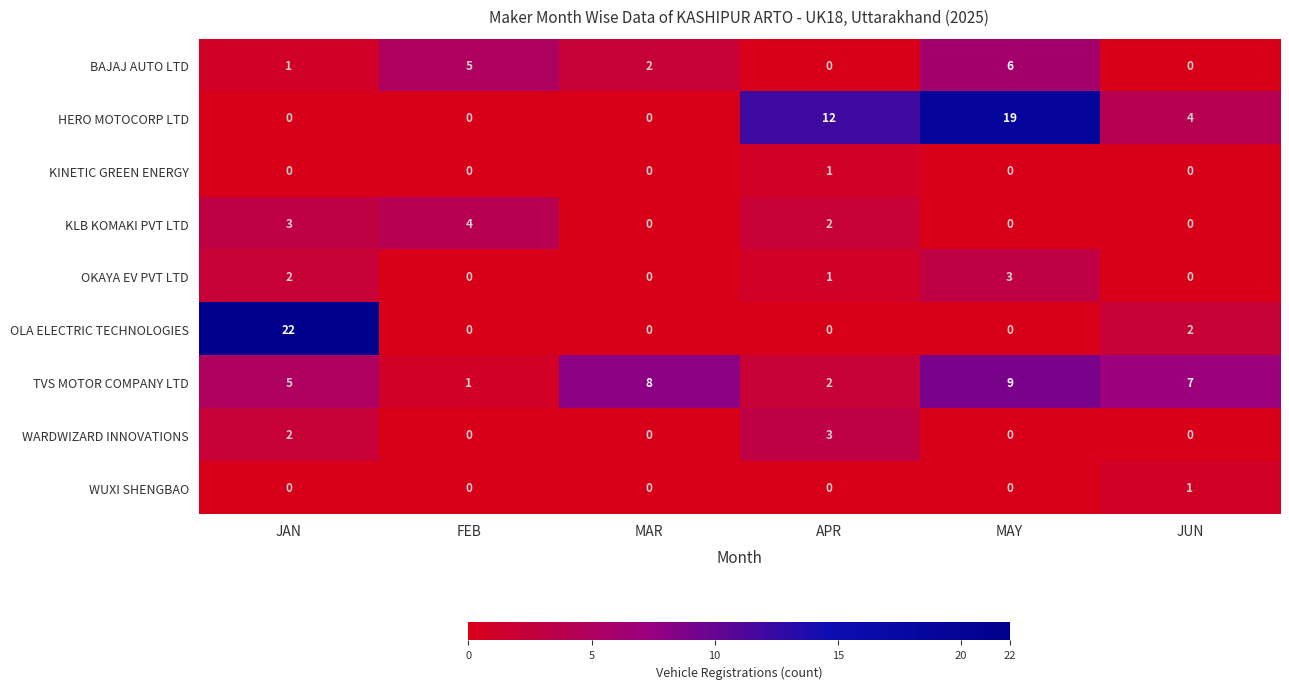

At which category is the sum across all series the highest?

MAY